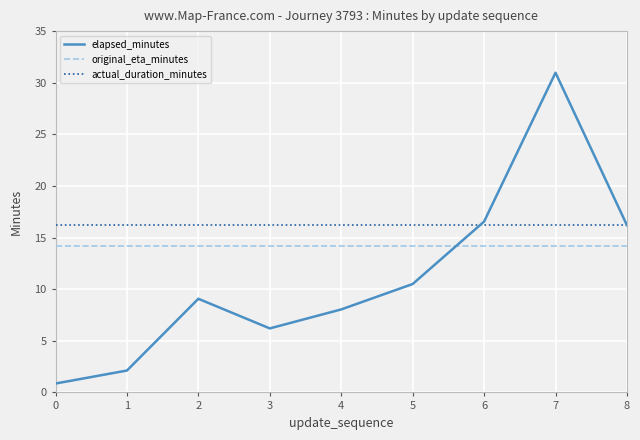

True or false: original_eta_minutes and actual_duration_minutes intersect in this chart.

False